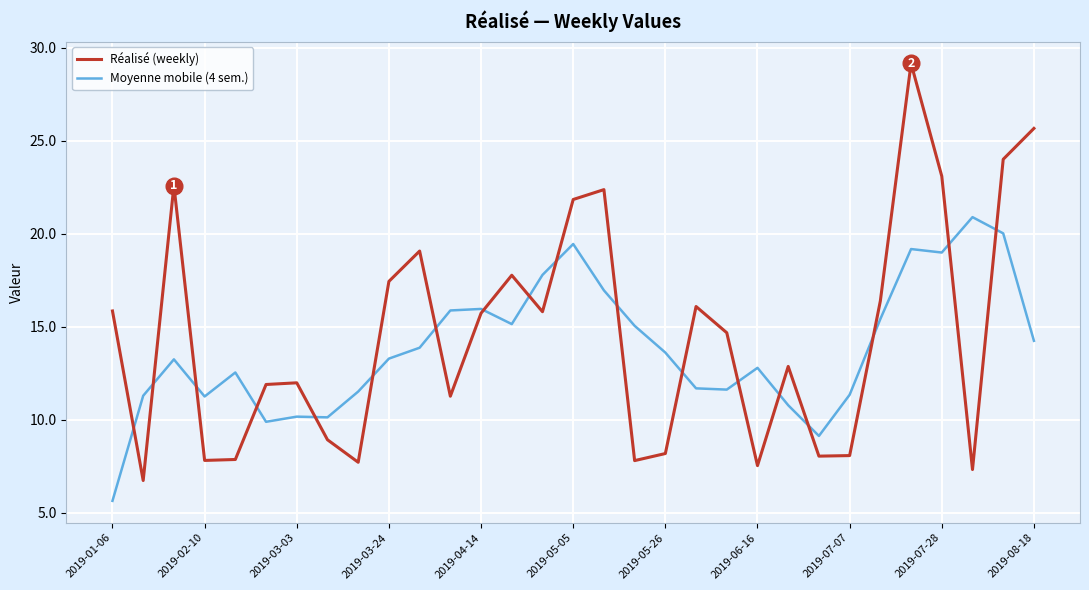

Count the number of data series in this chart.

2